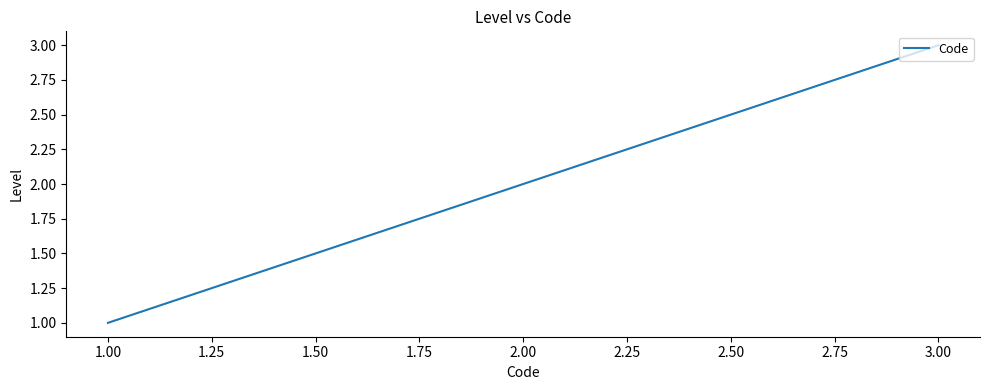

What is the difference between the maximum and second lowest values?

1